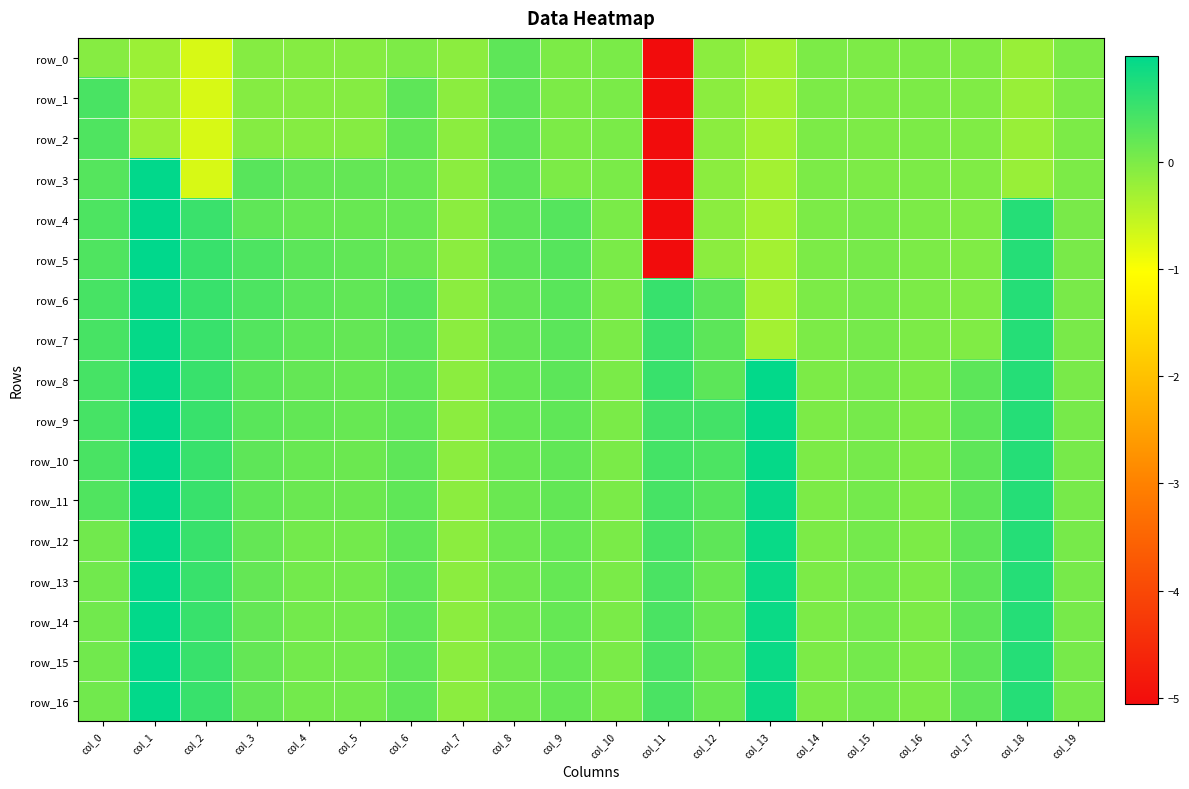

What is the difference between the highest and lowest values at col_3?

0.4